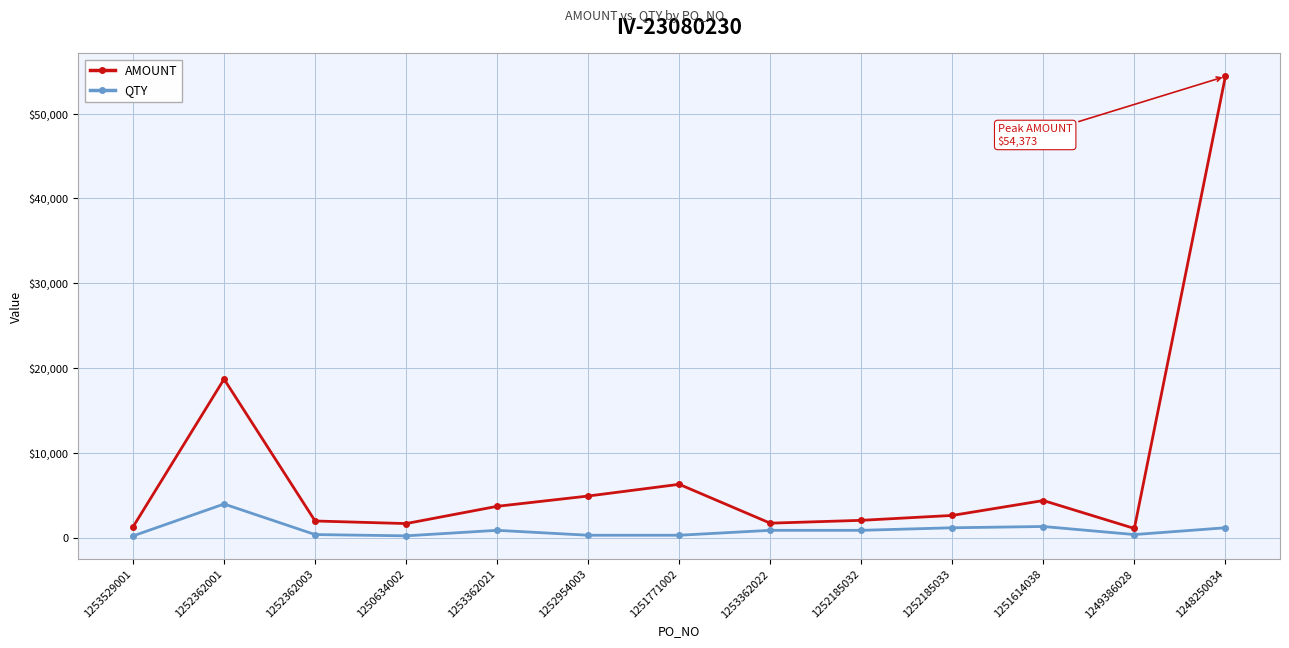

Where is the first local minimum for QTY?

1250634002